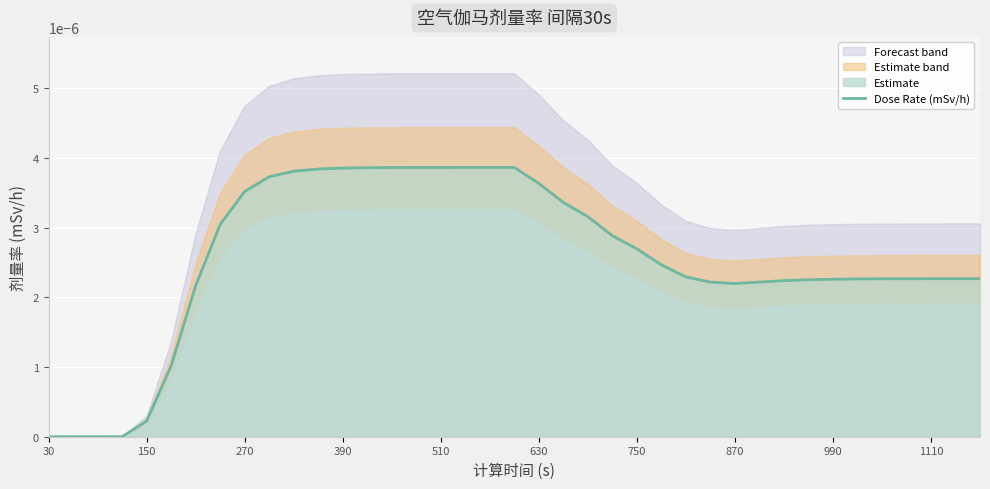

The value at 22 is 0.0. True or false?

False